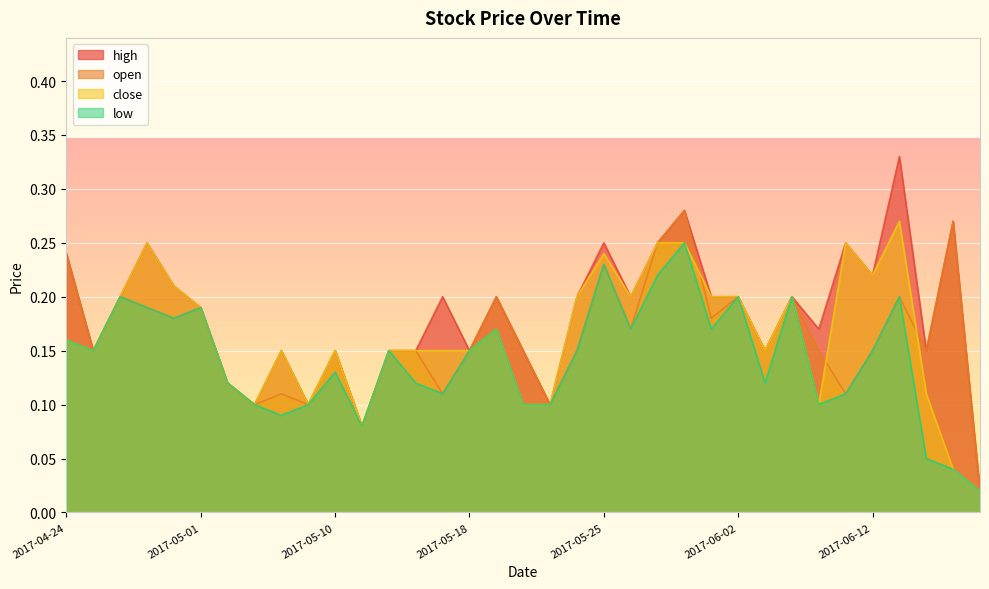

What are all the series names shown in the legend?

high, open, close, low